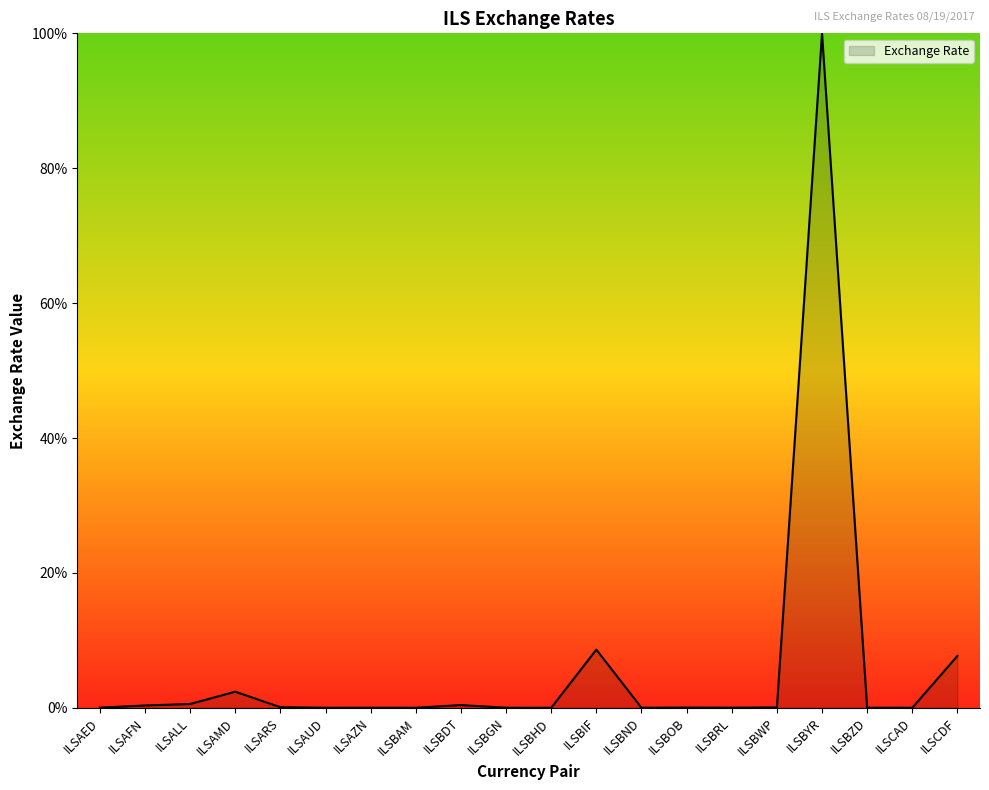

Is it true that the value at ILSCAD is 0.0?

True